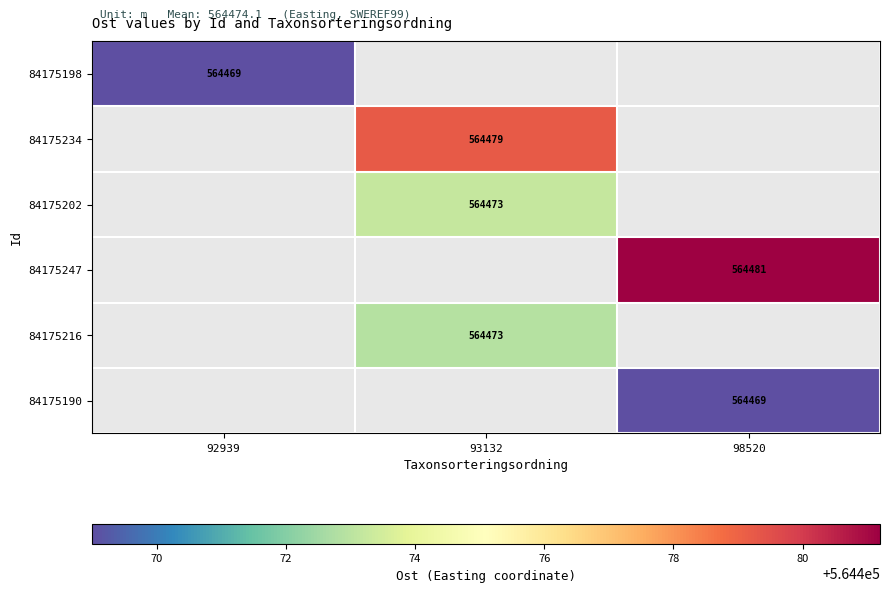

The value of 84175234 at 93132 is 999991. True or false?

False